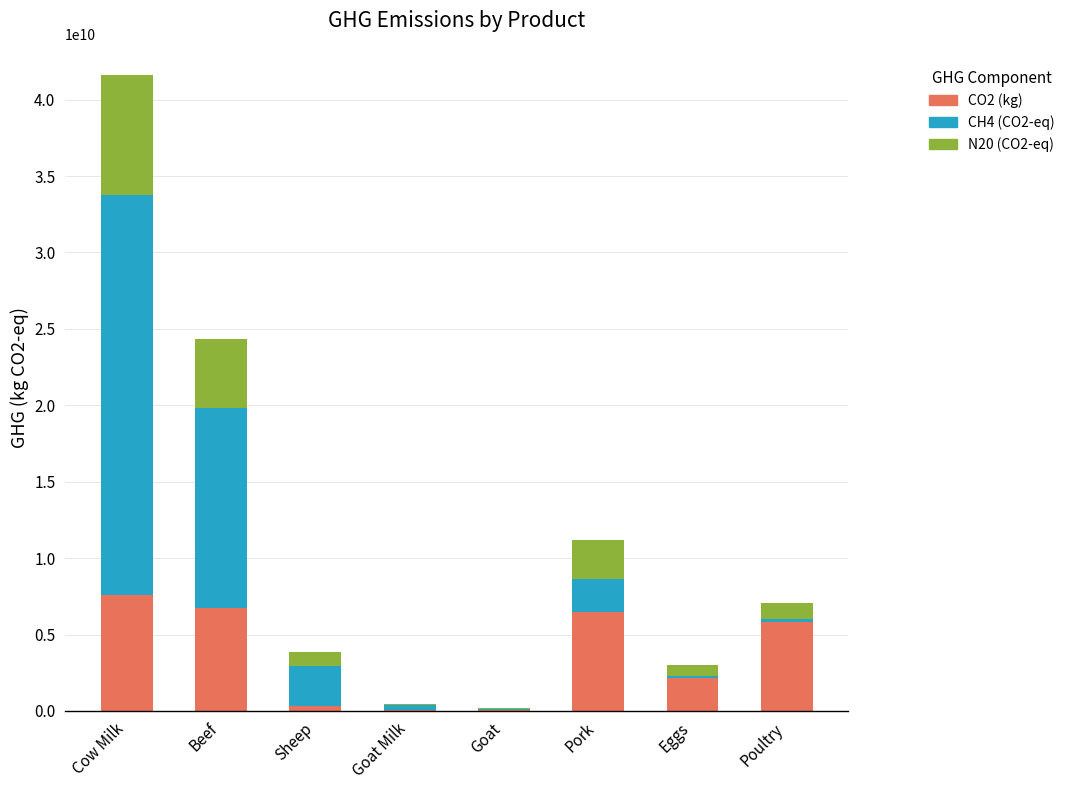

True or false: CO2 (kg) has a value of 3532601718.6 at Poultry.

False